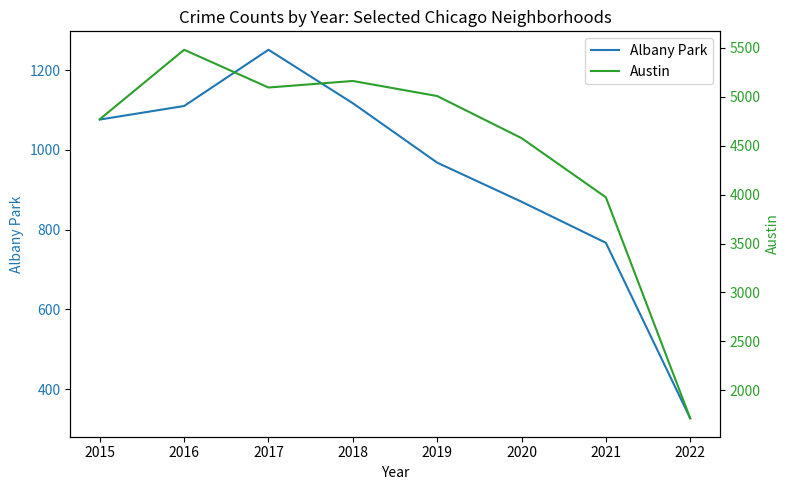

What is the difference between the second highest and minimum values in the Albany Park series?

790